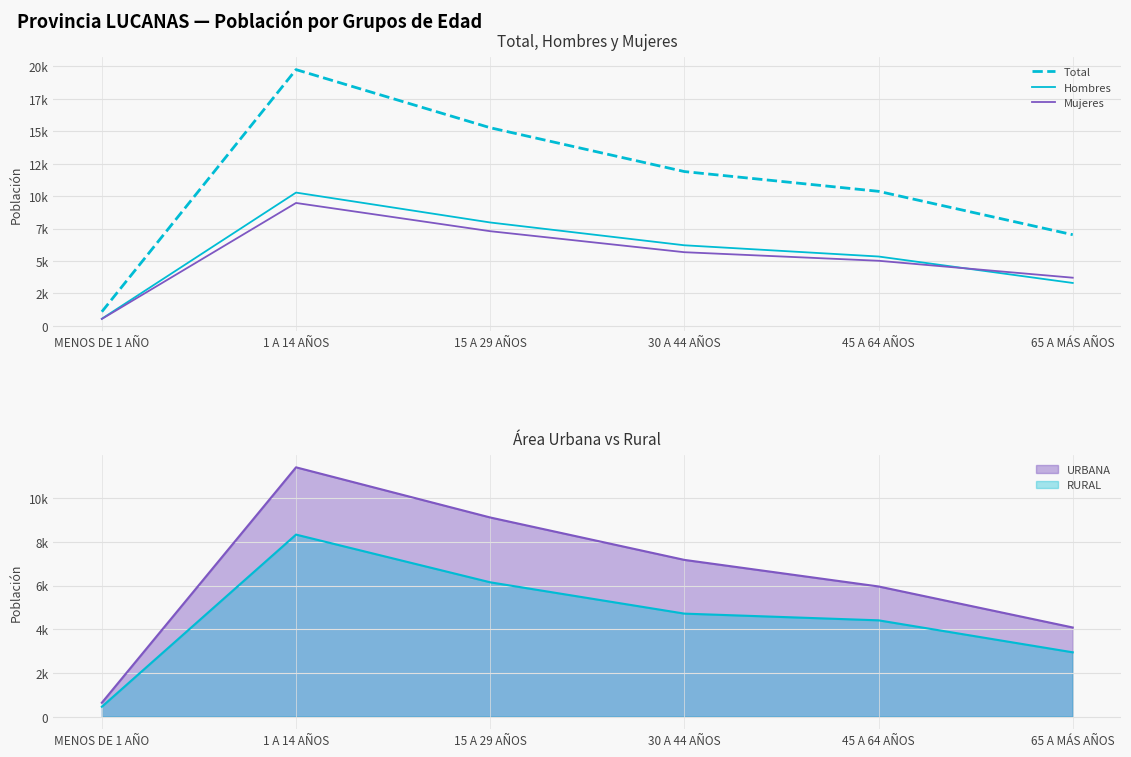

What position from the left is 65 A MÁS AÑOS?

6